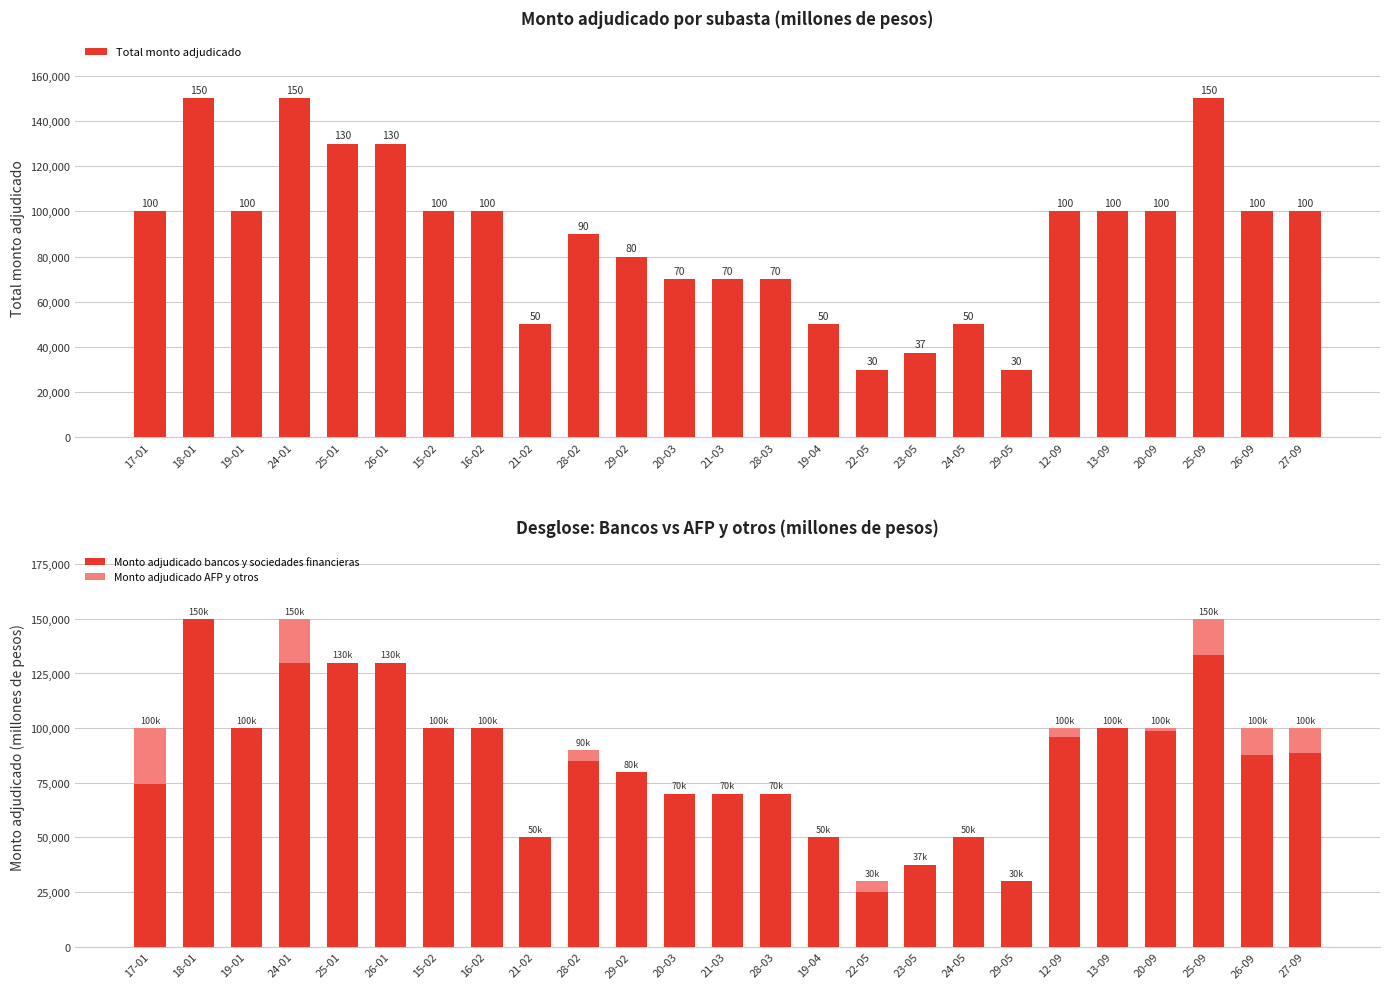

How many bars are there in total?

75